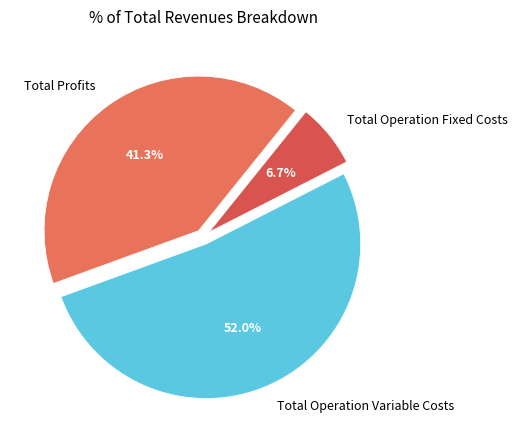

Between Total Profits and Total Operation Fixed Costs, which is larger?

Total Profits